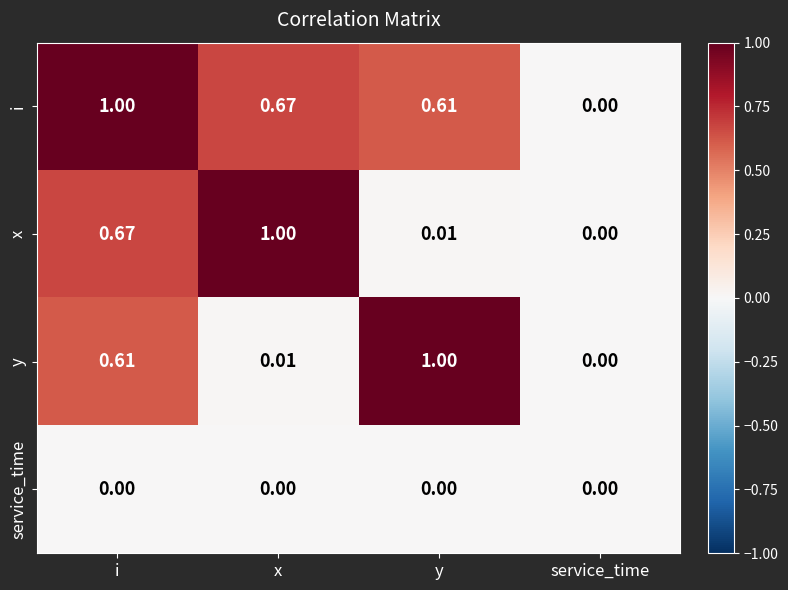

What is the total value across all series at y?

1.6